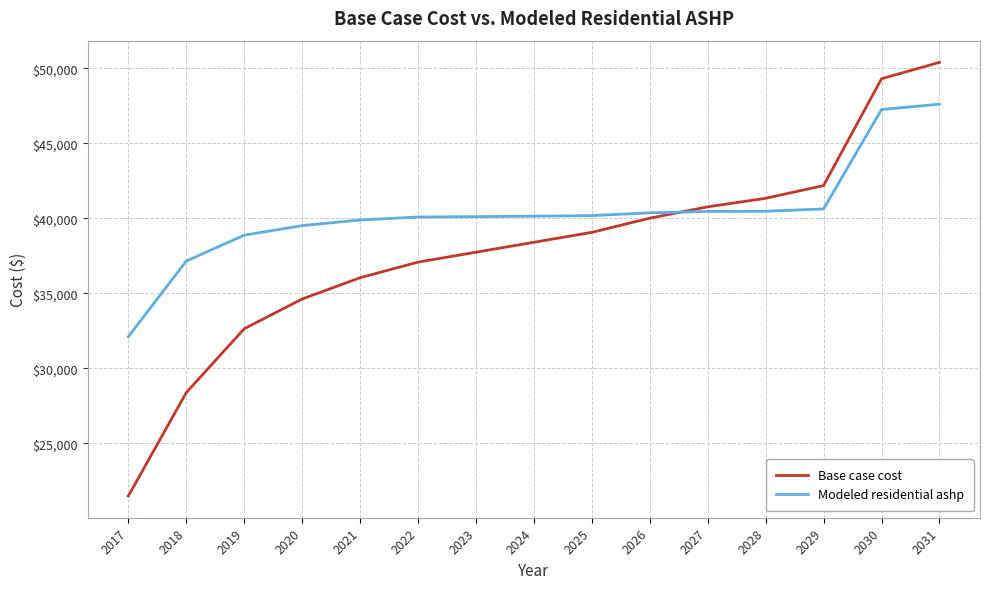

What is the greatest value displayed?

50404.2